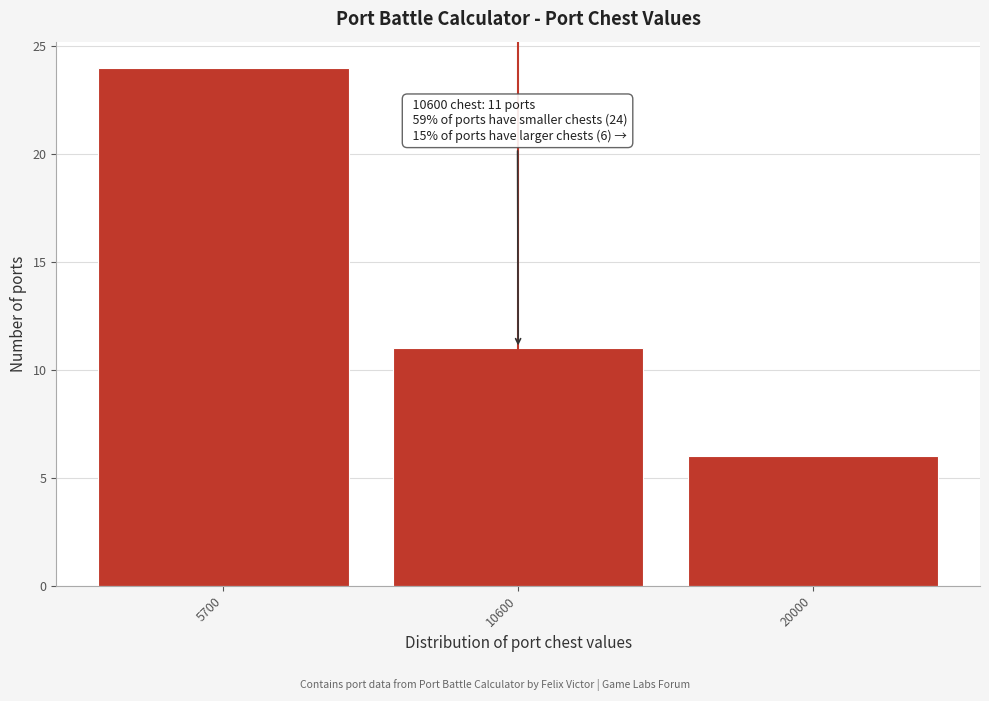

Reading left to right, what are all the values shown in this chart?

5700=24	10600=11	20000=6